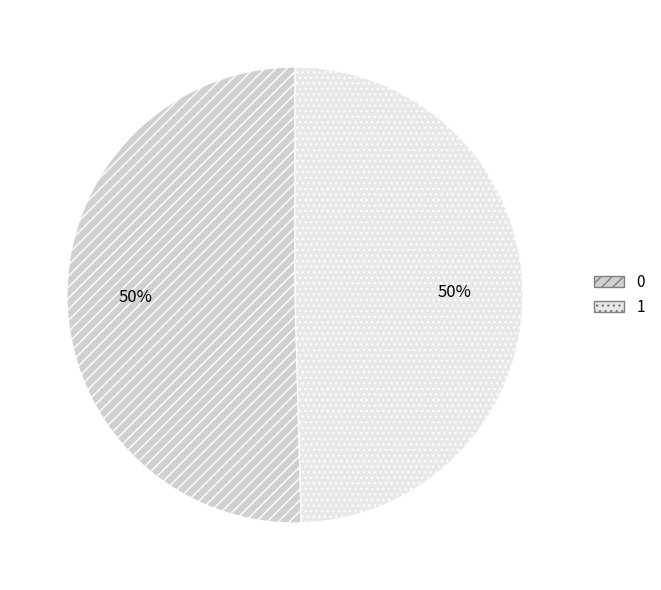

To the nearest percent, what is the combined percentage of 1 and 0?

100%